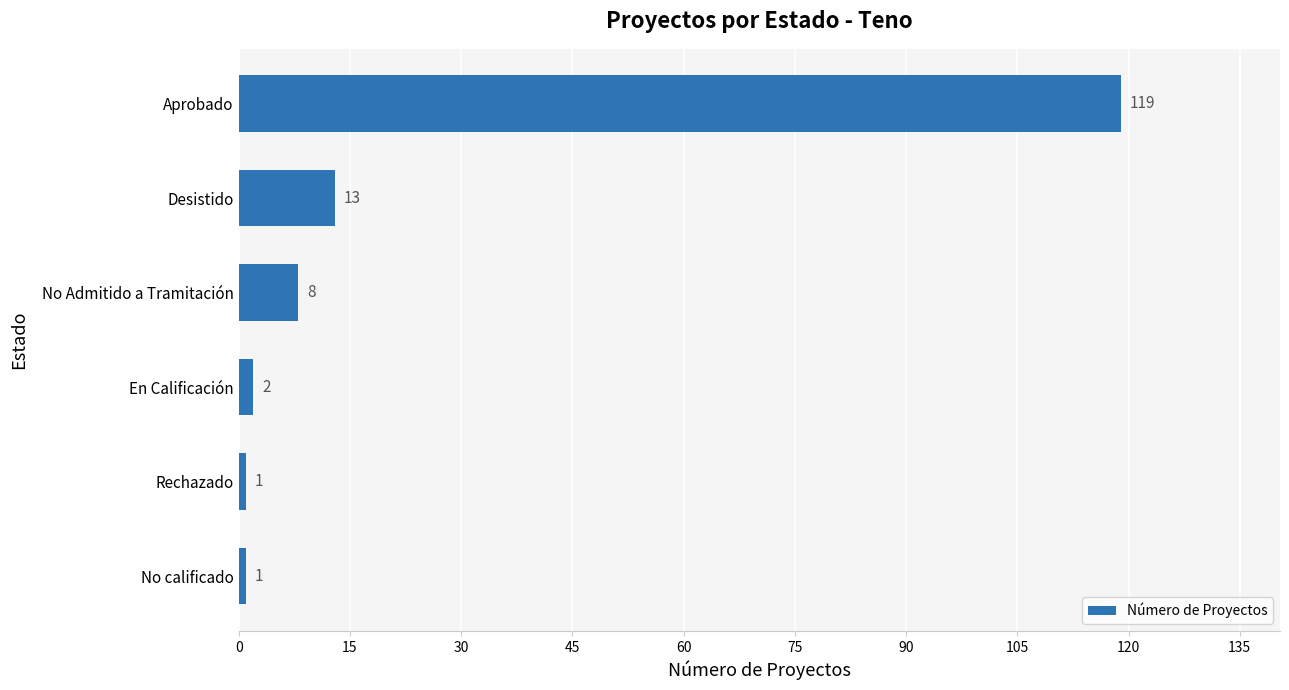

How many series are shown in this chart?

1